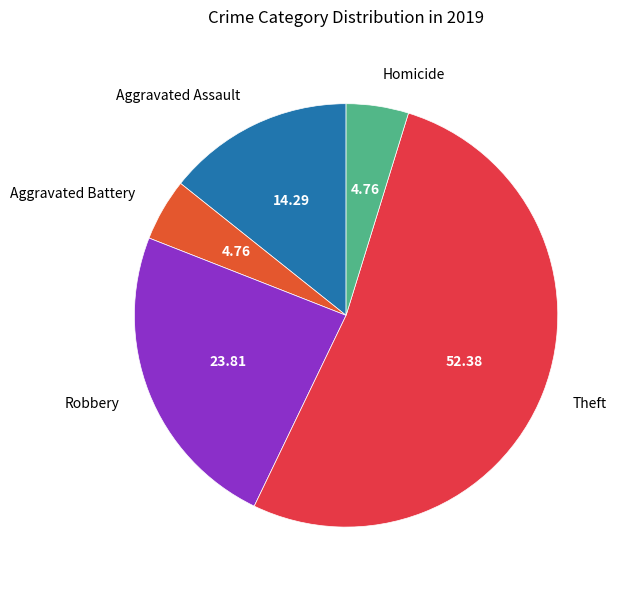

Do Theft and Homicide together represent more than half of the pie?

Yes